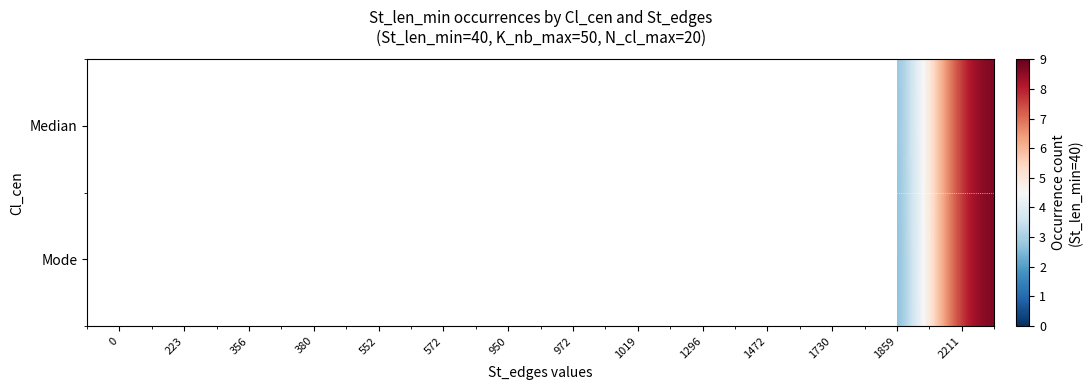

The value of Mode at 2211 is 12.7. True or false?

False